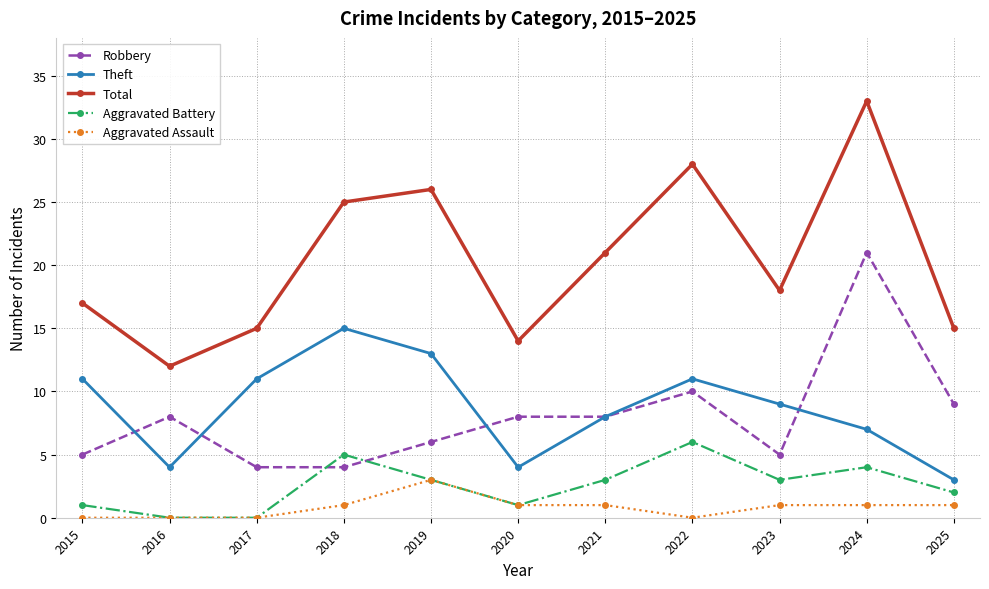

Between which two adjacent categories do Aggravated Battery and Robbery first intersect?

2017 and 2018